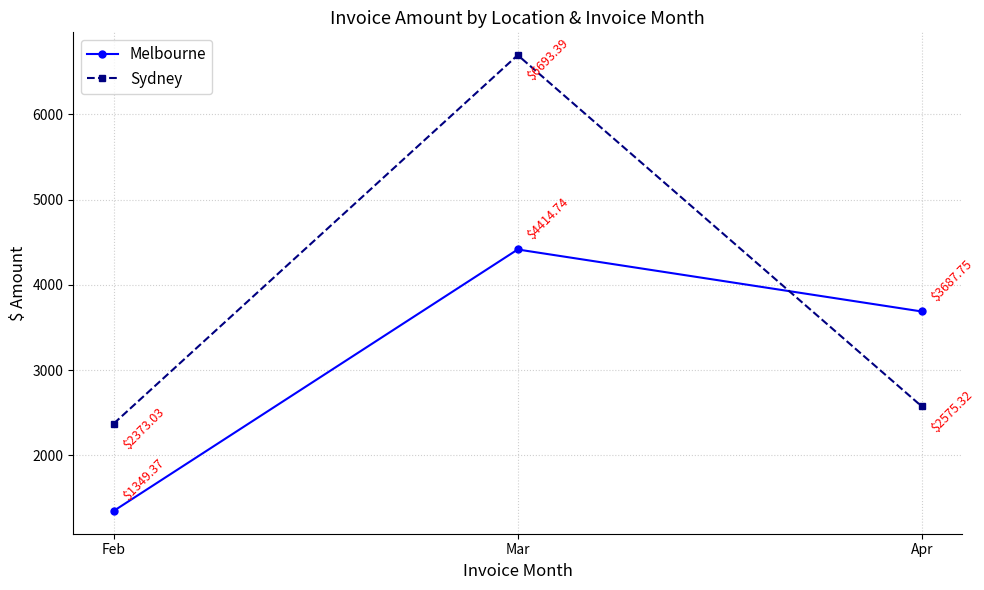

At which category is the sum across all series the highest?

Mar